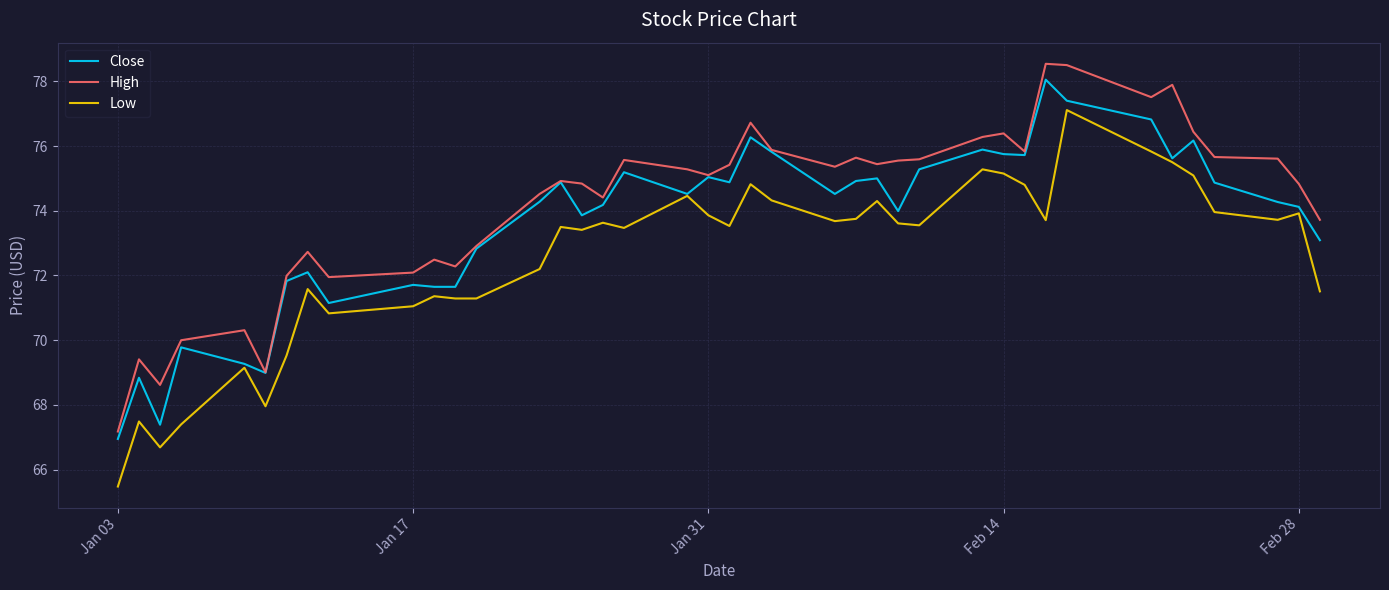

Which series has the largest total across all categories?

High